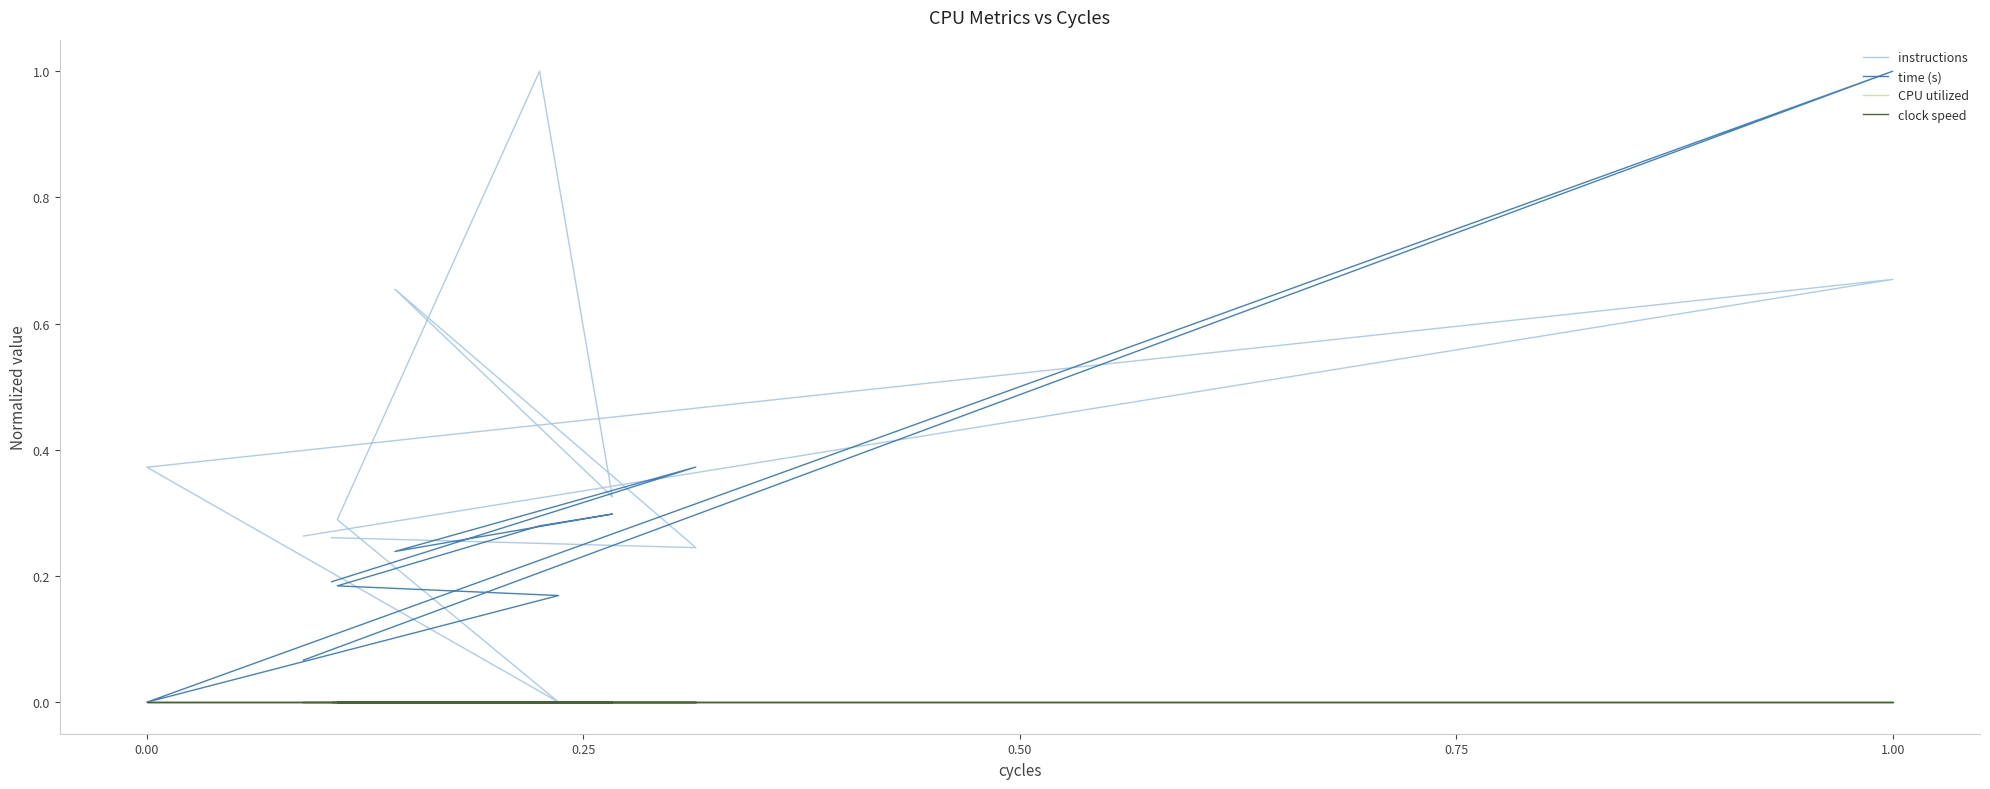

Reading left to right, transcribe all the data shown in this chart.

instructions: 0.3	0.2	0.7	0.3	1.0	0.3	0.0	0.4	0.7	0.3
time (s): 0.2	0.4	0.2	0.3	0.3	0.2	0.2	0.0	1.0	0.1
CPU utilized: 0.0	0.0	0.0	0.0	0.0	0.0	0.0	0.0	0.0	0.0
clock speed: 0.0	0.0	0.0	0.0	0.0	0.0	0.0	0.0	0.0	0.0